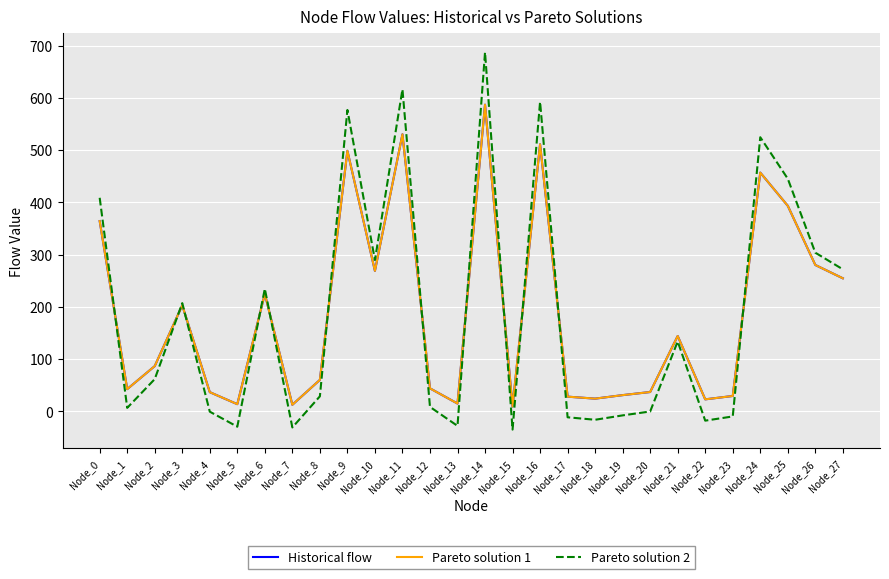

Which series has the widest spread of values?

Pareto solution 2